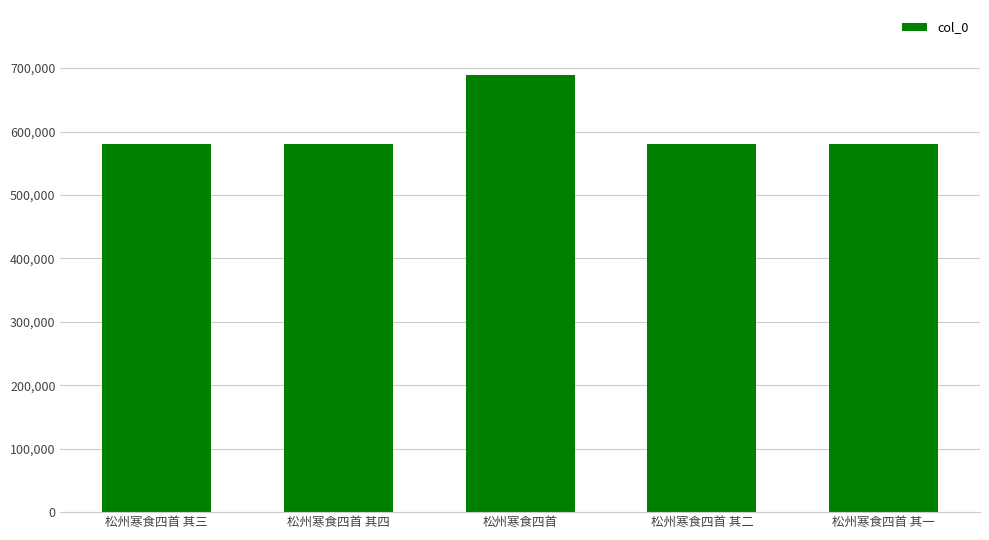

What is the change in value from 松州寒食四首 其三 to 松州寒食四首 其一?

-2